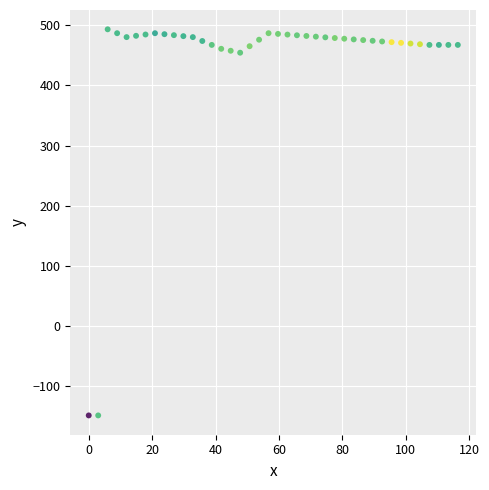

What is the range of Y values (max minus min)?

642.9